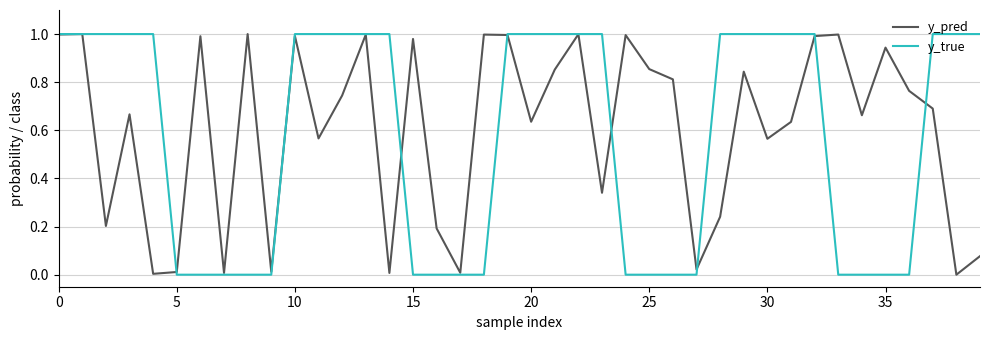

What are all the series names shown in the legend?

y_pred, y_true